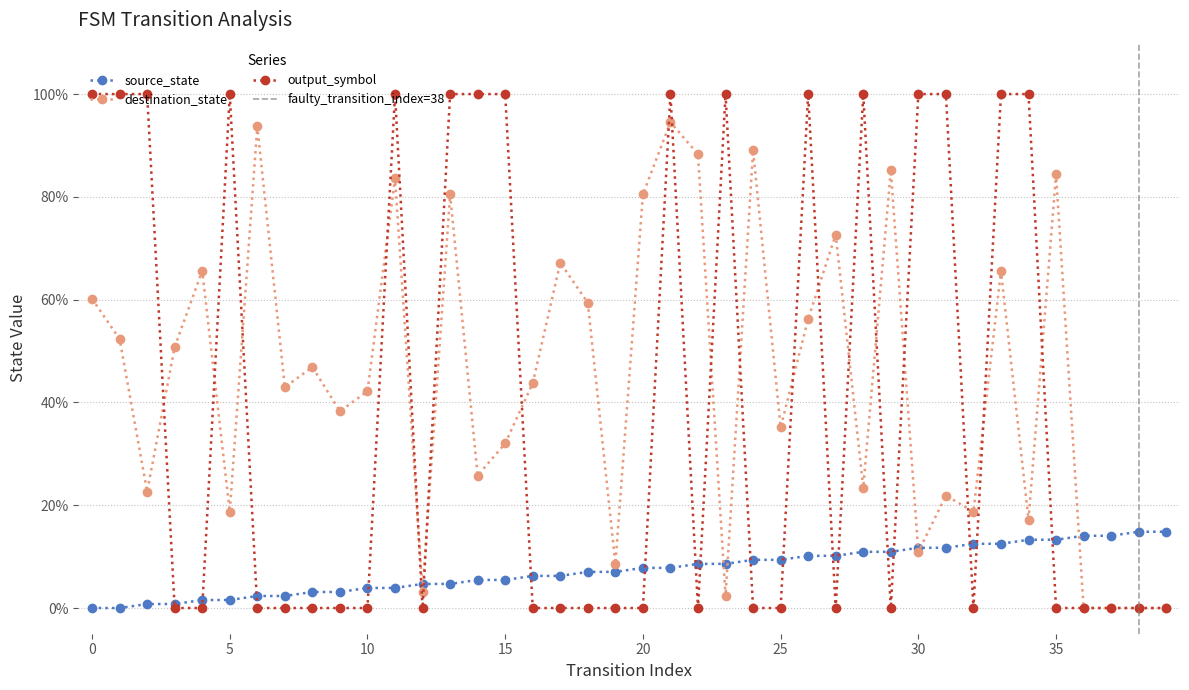

True or false: destination_state has a value of 0.4 at 20.

False